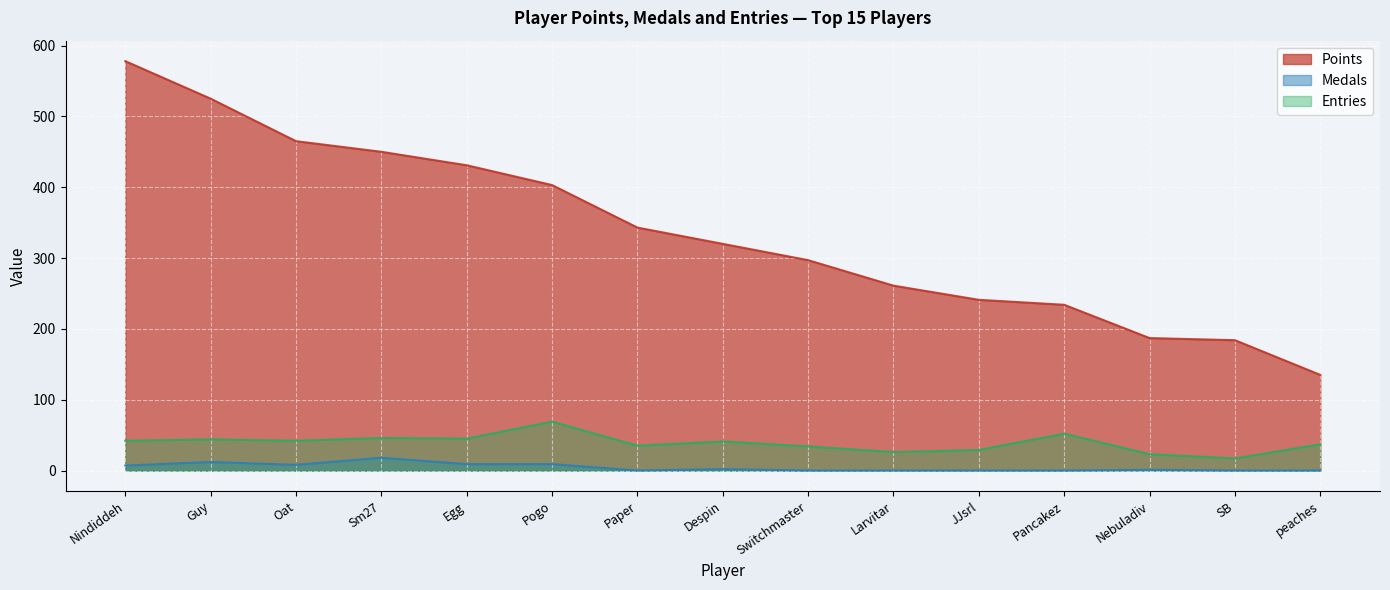

What is the sum of all Points values?

5054